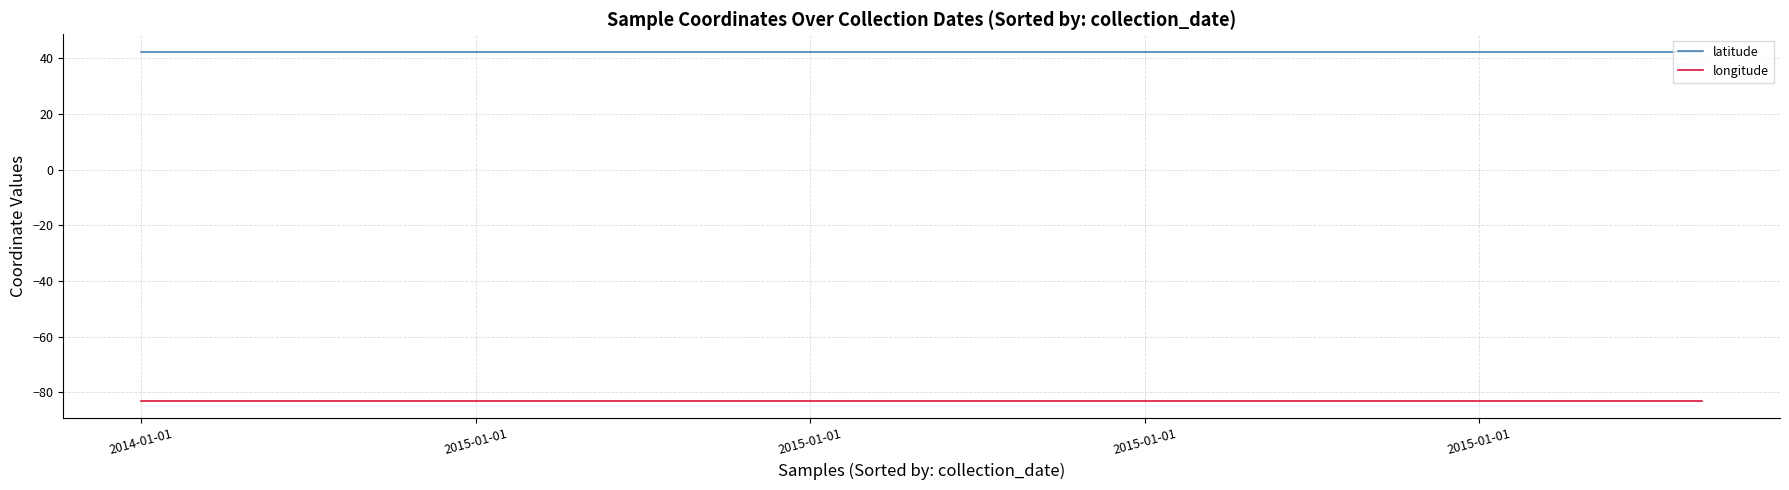

True or false: latitude and longitude intersect in this chart.

False